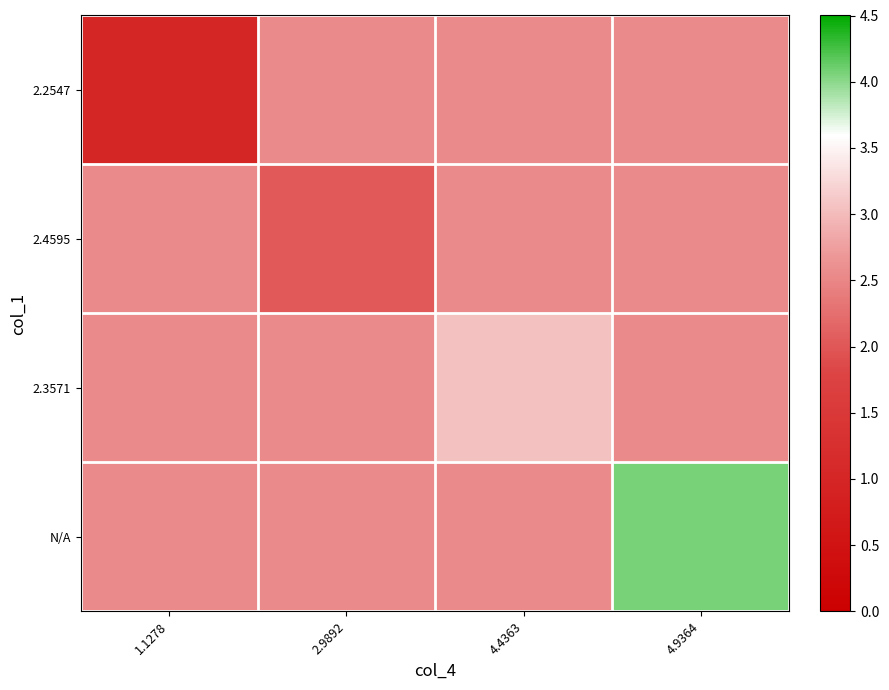

What is the total value across all series at 1.1278?

8.7